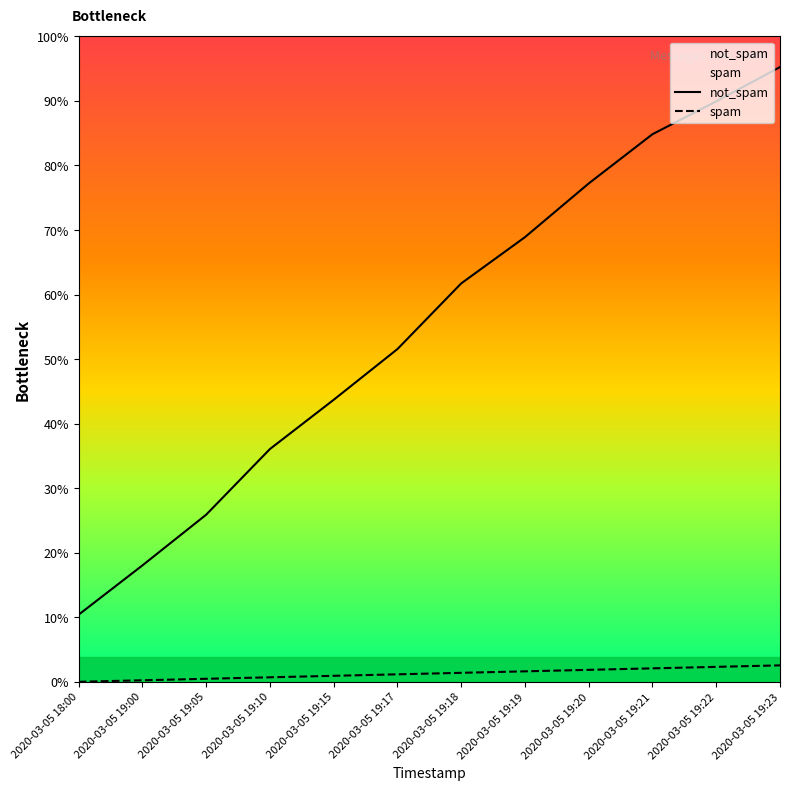

The not_spam series shows 43 at 2020-03-05 19:15. True or false?

False